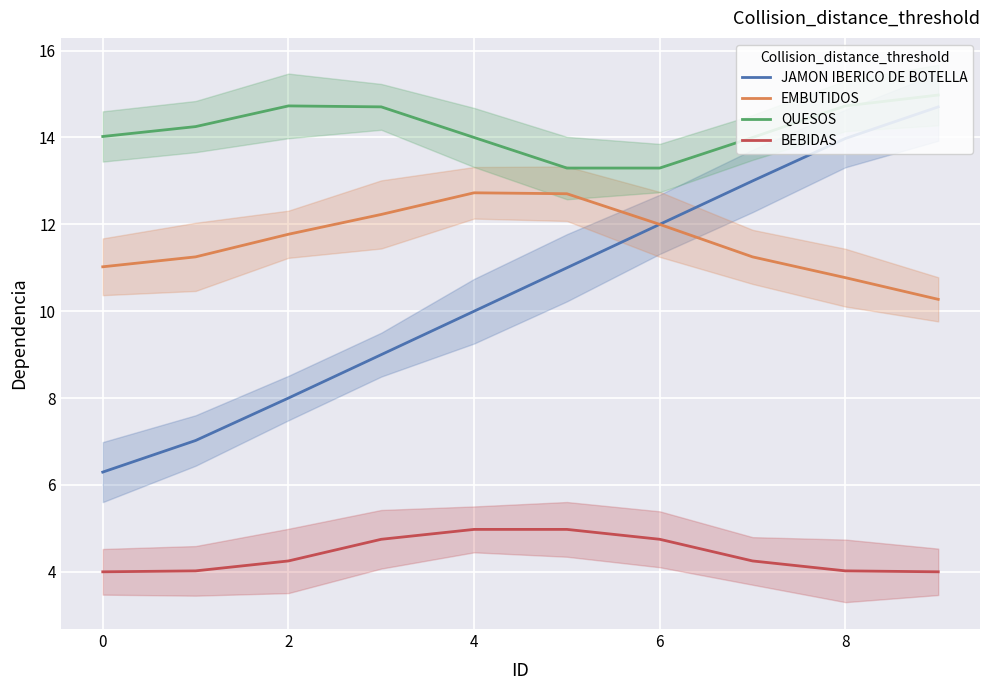

Count the number of data series in this chart.

4